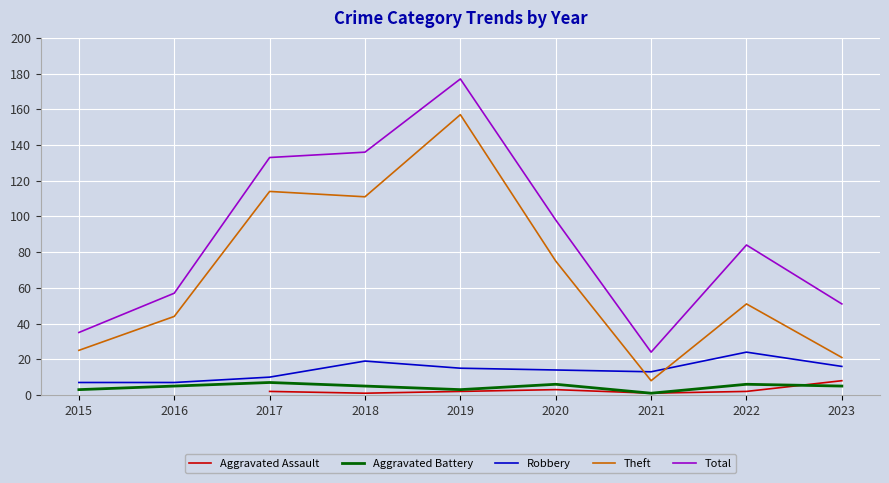

Which series changed the most between 2016 and 2022?

Total